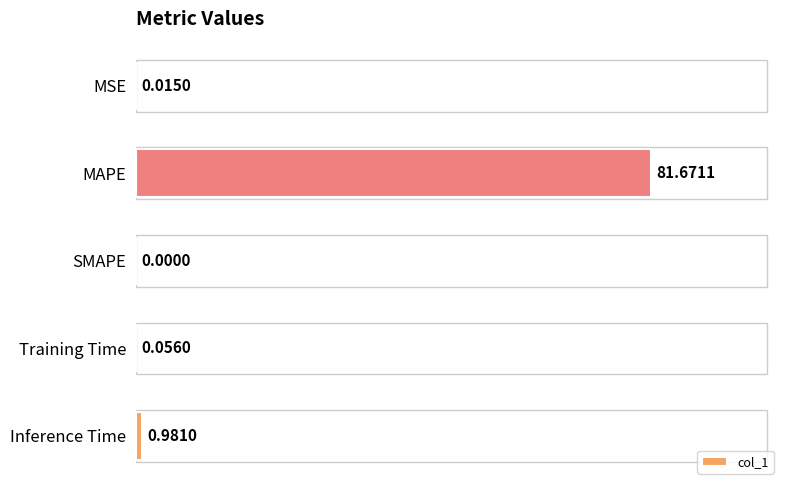

Where is the data nearest to the value 40?

Inference Time